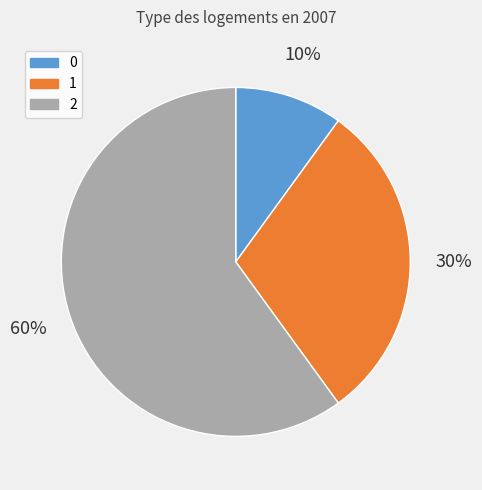

Rank the categories by value from highest to lowest.

2, 1, 0